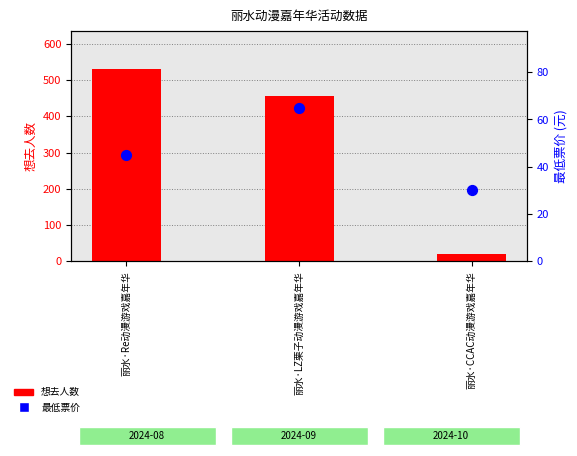

Which series contains the lowest Y value?

想去人数